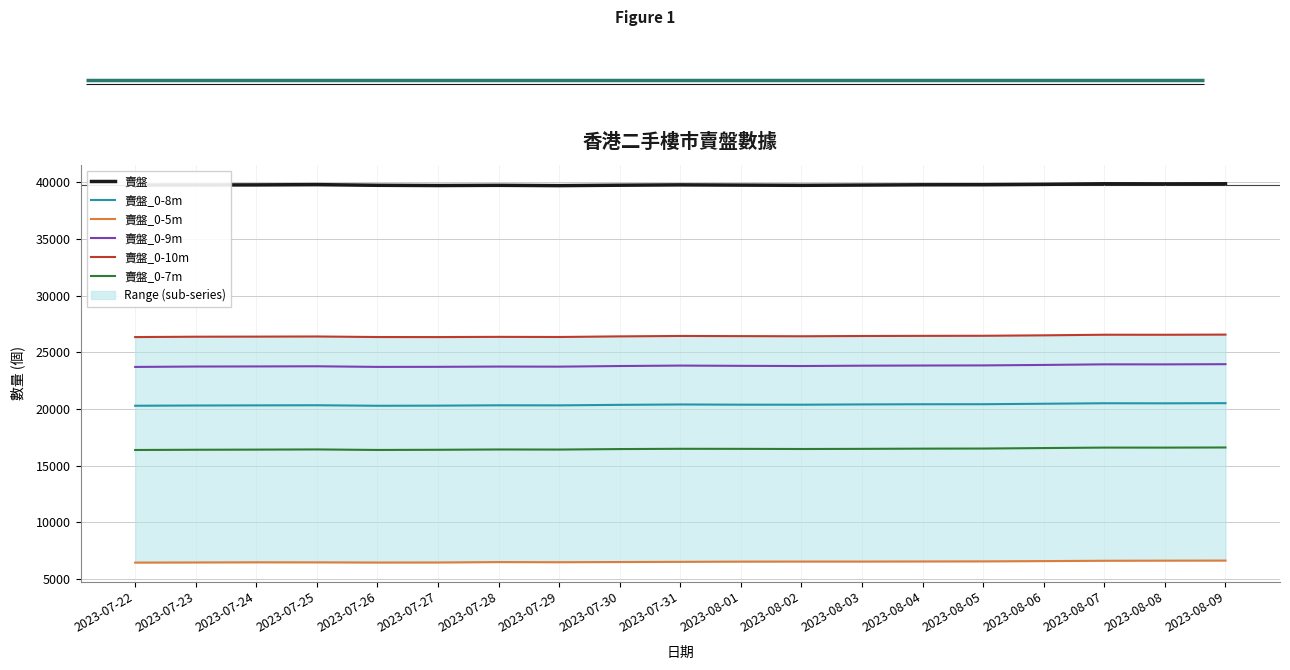

Does the chart have visible grid lines?

Yes